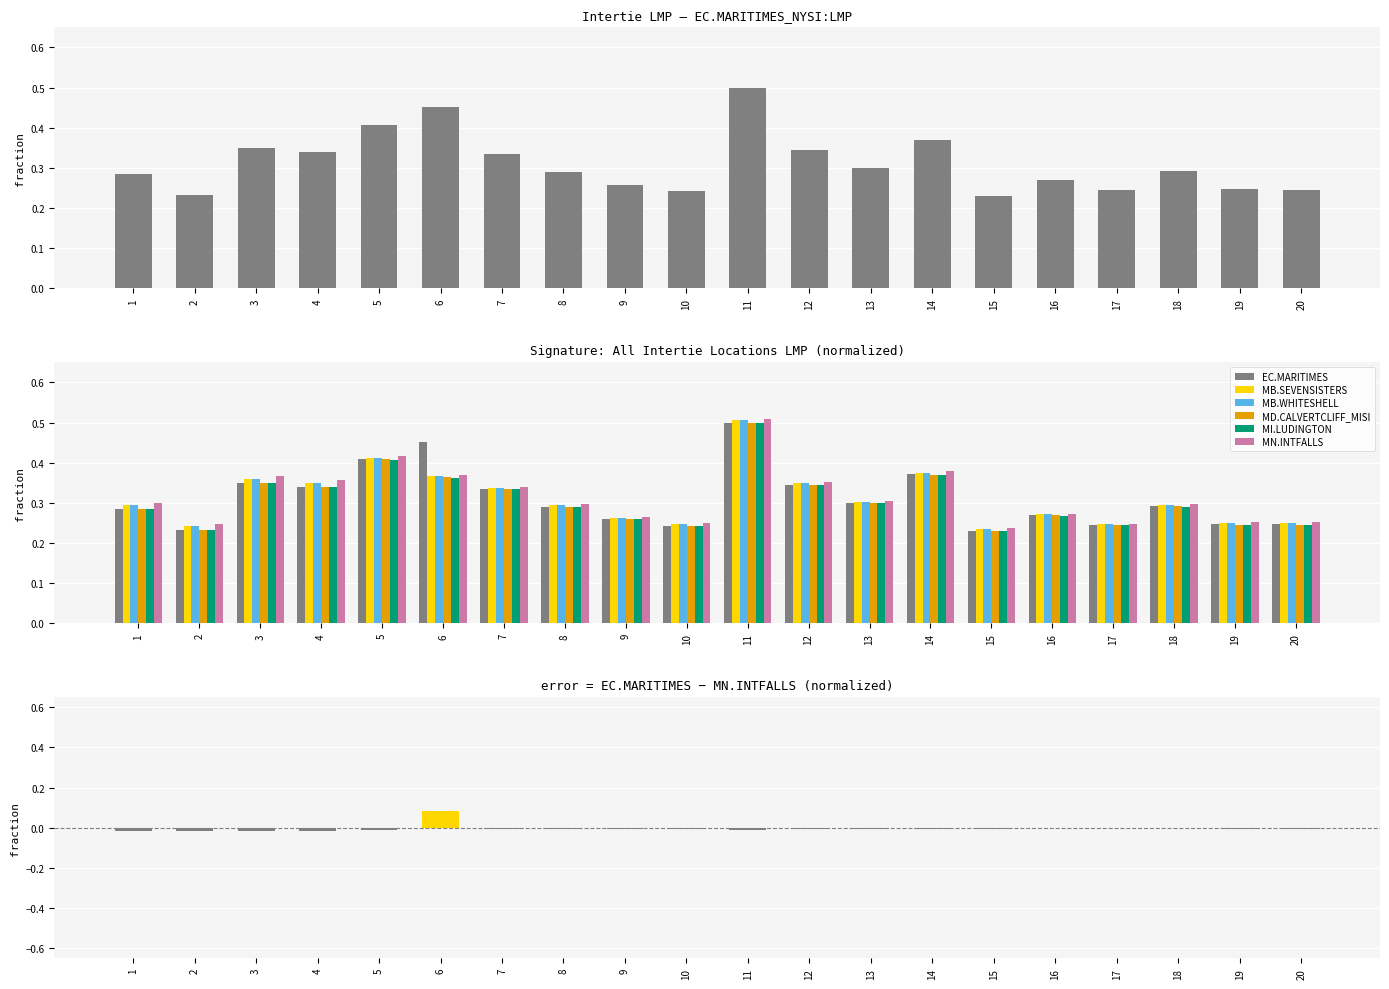

What are all the series names shown in the legend?

EC.MARITIMES, MB.SEVENSISTERS, MB.WHITESHELL, MD.CALVERTCLIFF_MISI, MI.LUDINGTON, MN.INTFALLS